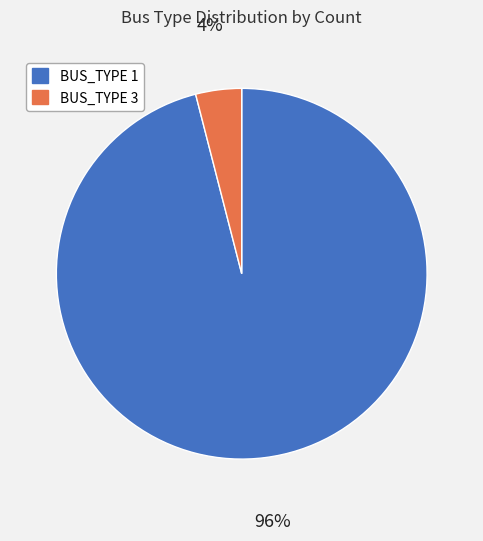

Which slice represents more than half of the pie?

1